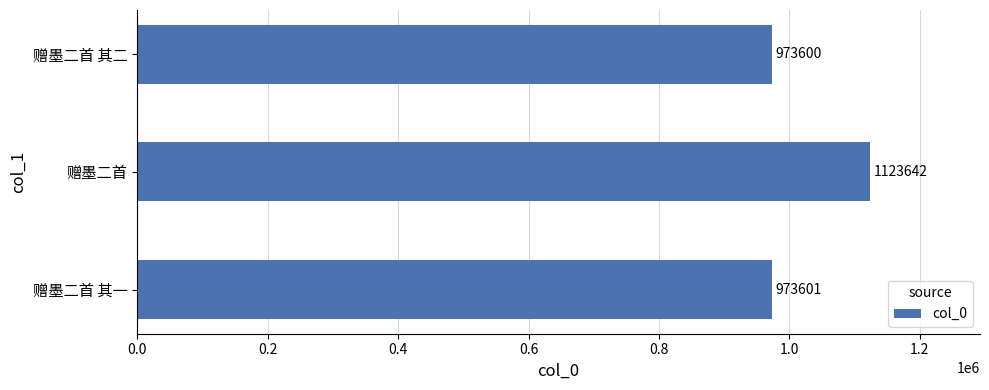

The value at 赠墨二首 其二 is 1378885. True or false?

False